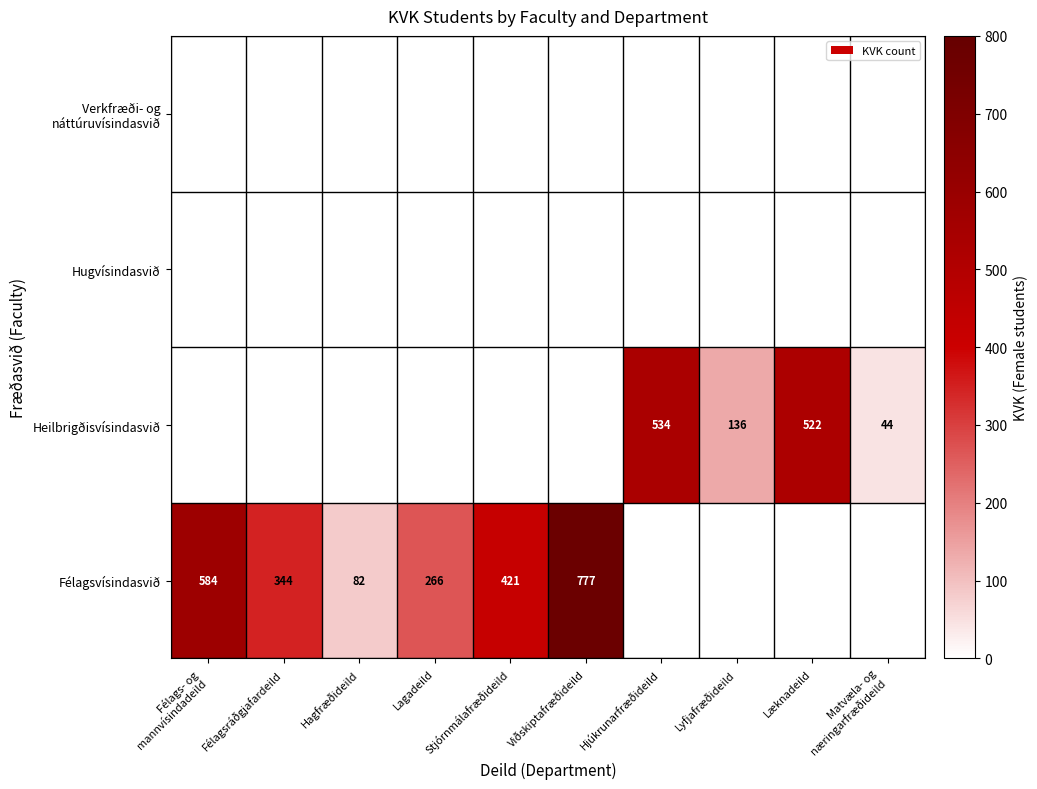

What is the difference between the Félagsvísindasvið values at Félagsráðgjafardeild and Hagfræðideild?

262